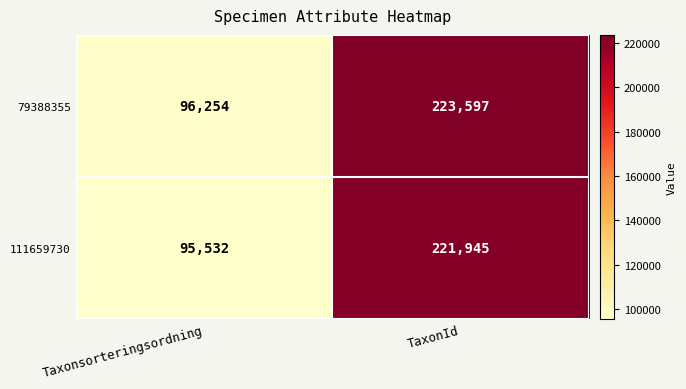

Which series changed the most between Taxonsorteringsordning and TaxonId?

79388355